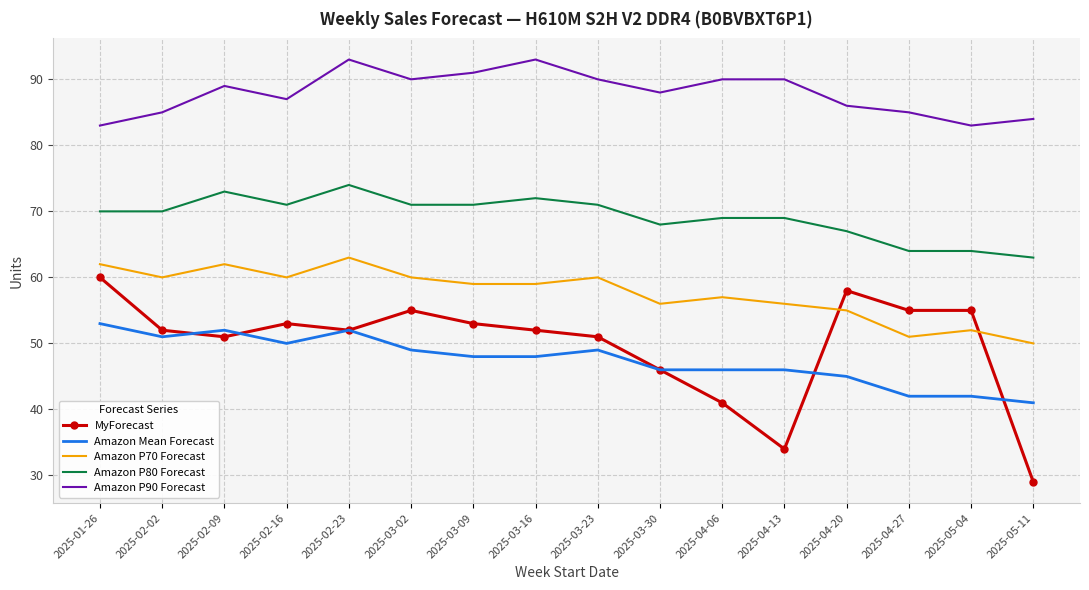

What are all the series names shown in the legend?

MyForecast, Amazon Mean Forecast, Amazon P70 Forecast, Amazon P80 Forecast, Amazon P90 Forecast